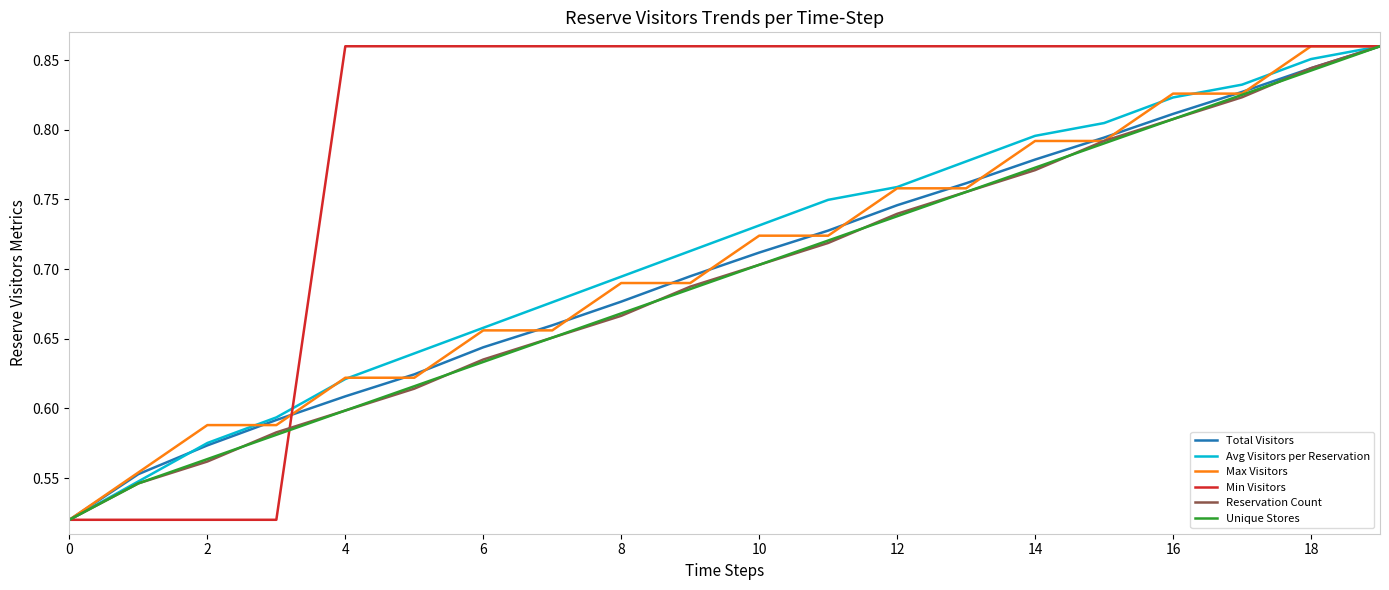

Does the chart have visible grid lines?

No